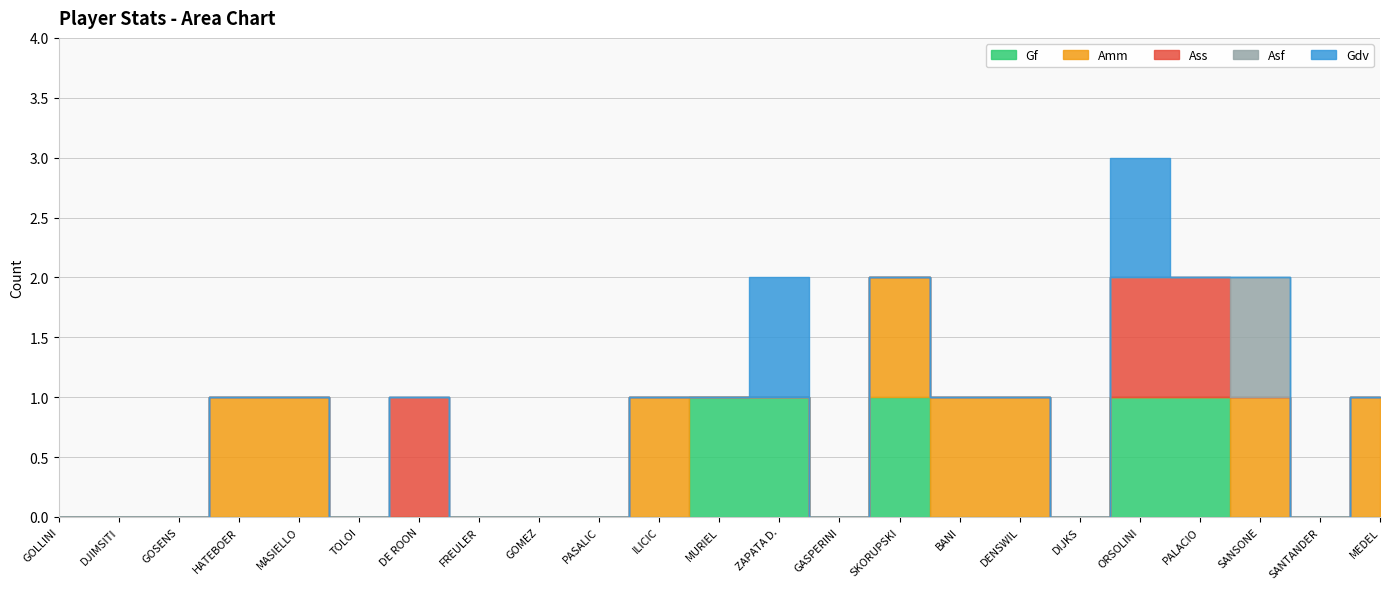

Reading left to right, transcribe all the data shown in this chart.

Gf: 0	0	0	0	0	0	0	0	0	0	0	1	1	0	1	0	0	0	1	1	0	0	0
Amm: 0	0	0	1	1	0	0	0	0	0	1	0	0	0	1	1	1	0	0	0	1	0	1
Ass: 0	0	0	0	0	0	1	0	0	0	0	0	0	0	0	0	0	0	1	1	0	0	0
Asf: 0	0	0	0	0	0	0	0	0	0	0	0	0	0	0	0	0	0	0	0	1	0	0
Gdv: 0	0	0	0	0	0	0	0	0	0	0	0	1	0	0	0	0	0	1	0	0	0	0